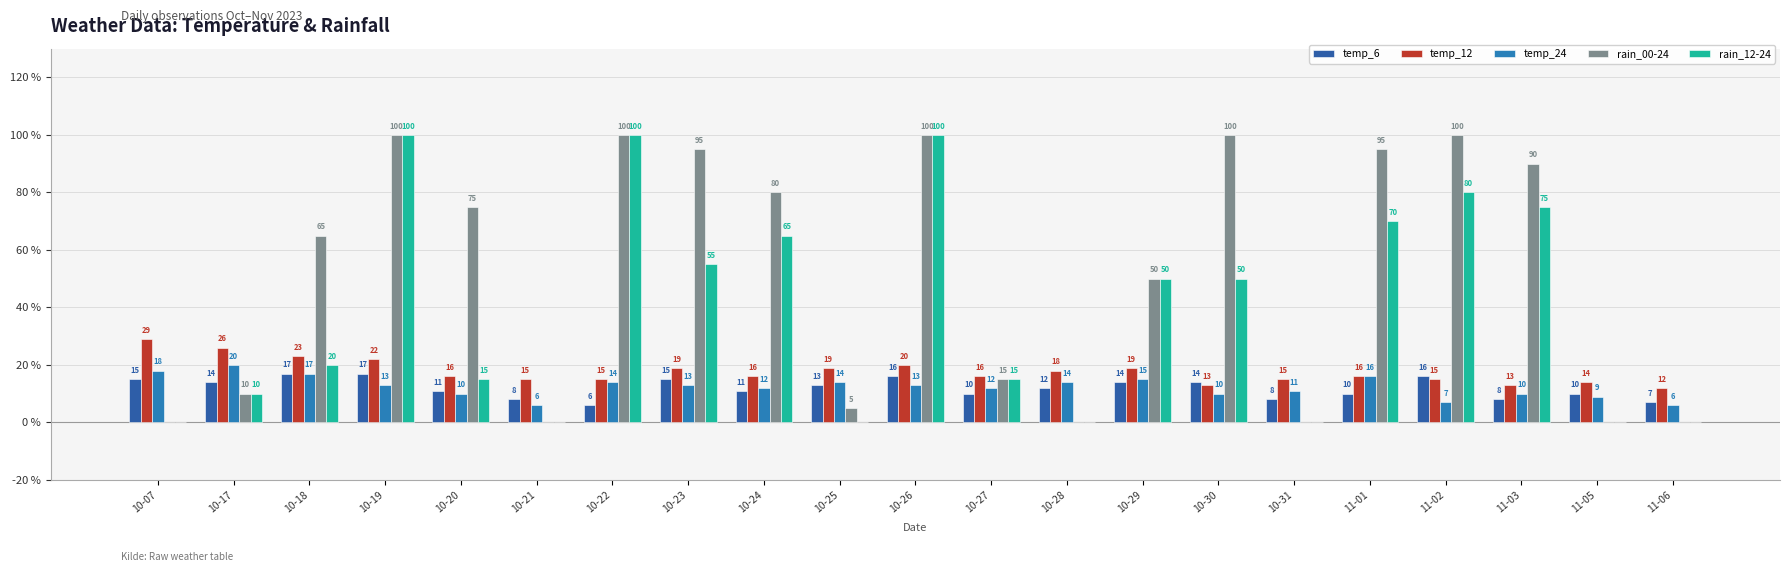

How many distinct data groups are displayed?

5